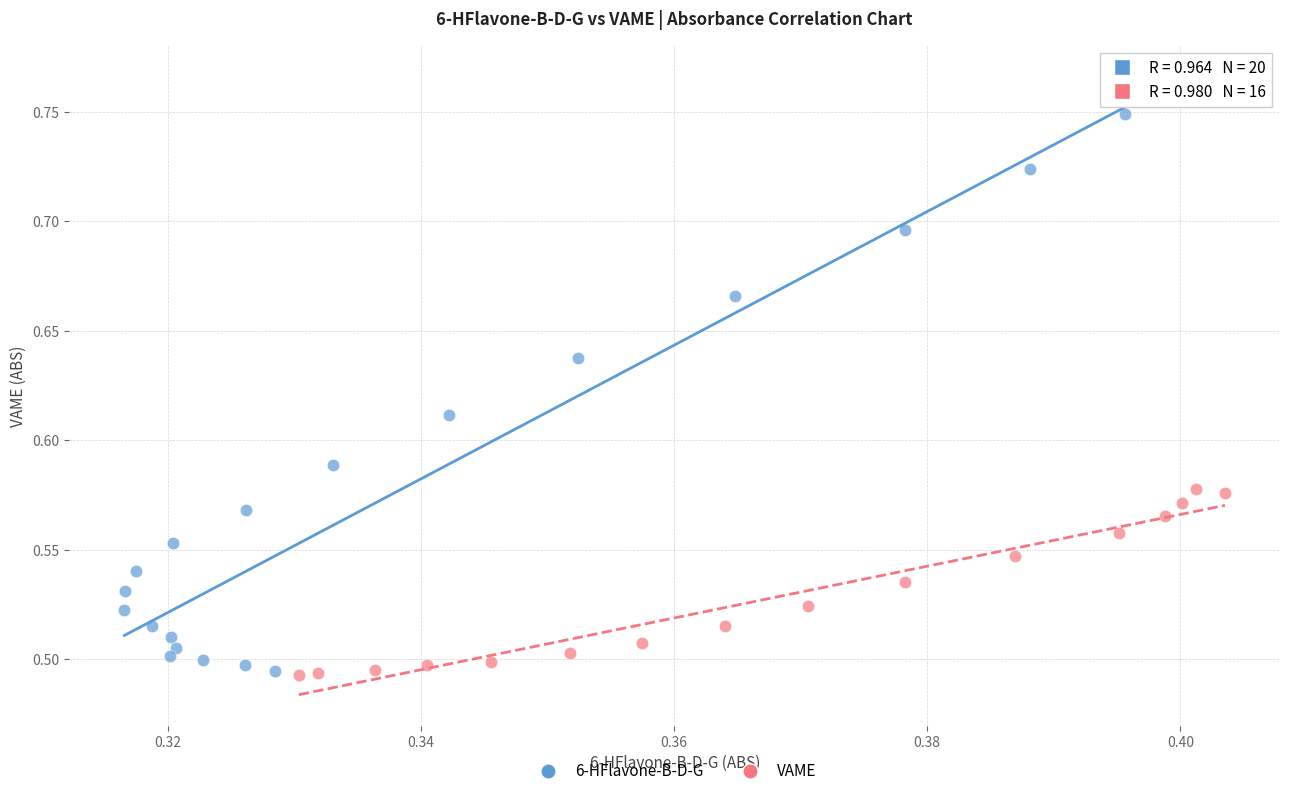

Which series contains the highest Y value?

6-HFlavone-B-D-G